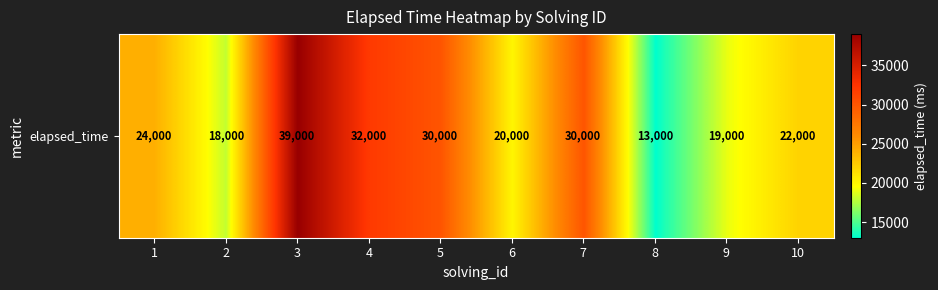

What is the difference between the values at 7 and 4?

2000